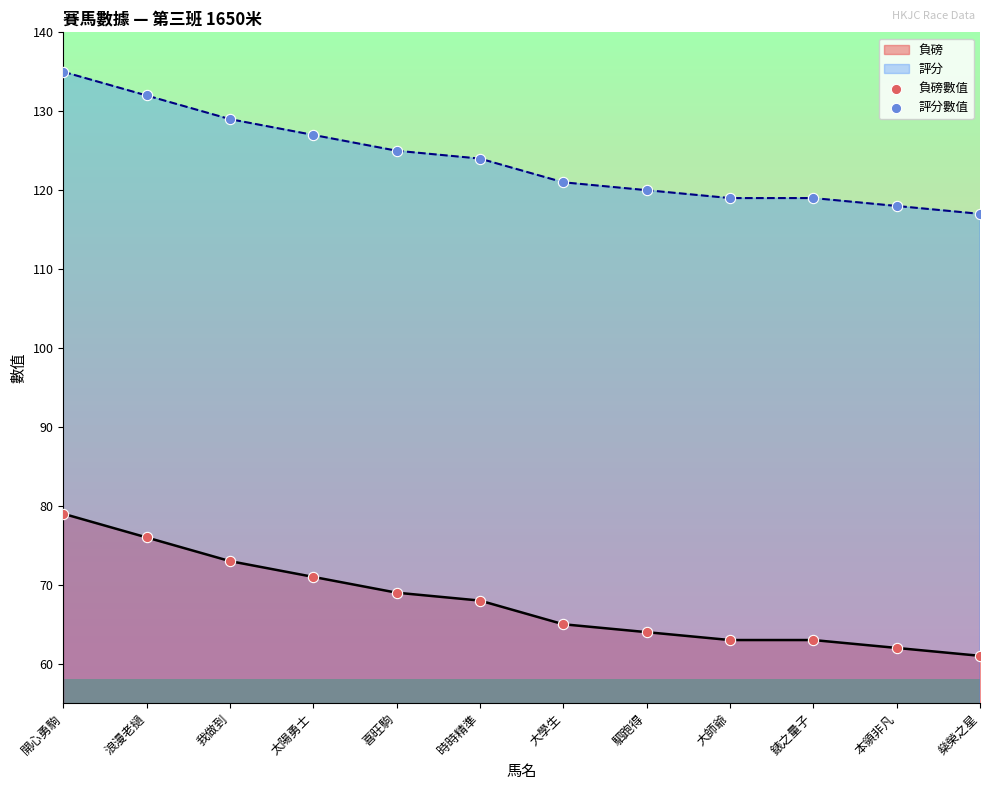

At which category is the sum across all series the highest?

開心勇駒